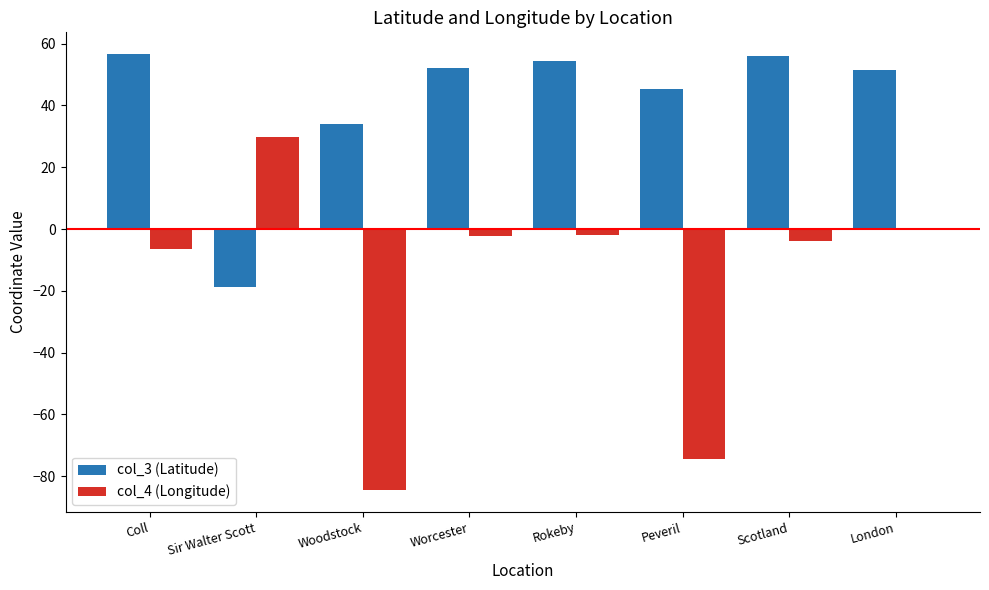

Is it true that col_3 (Latitude) equals 34.1 at Woodstock?

True